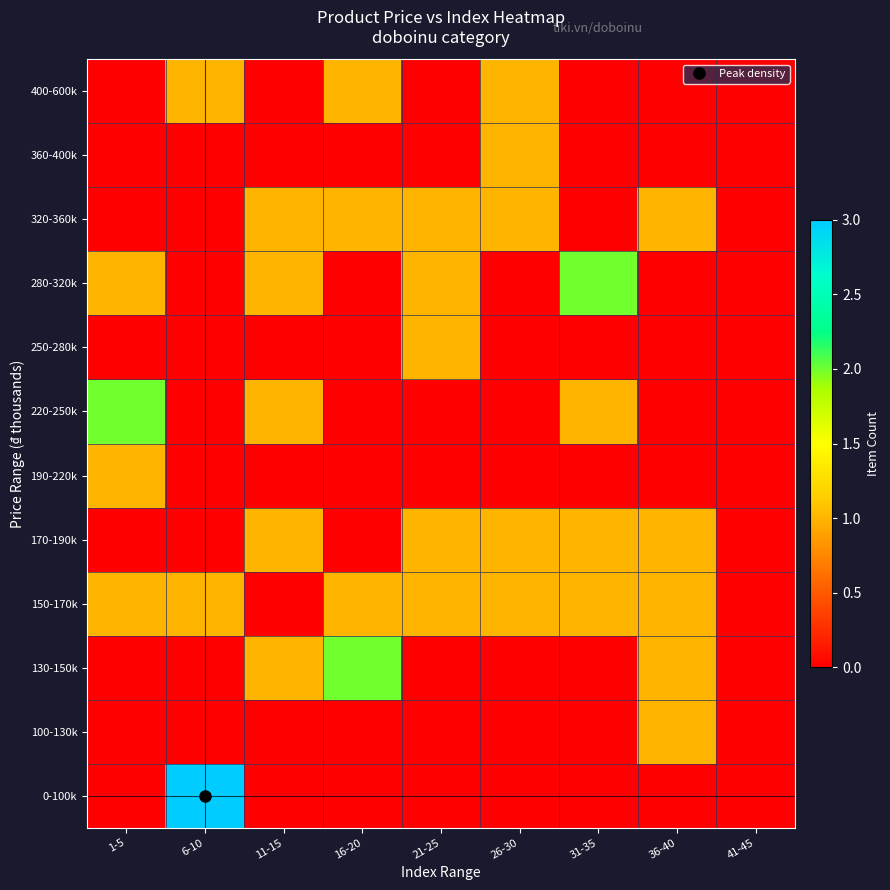

What is the spread (max minus min) of values at 31-35?

2